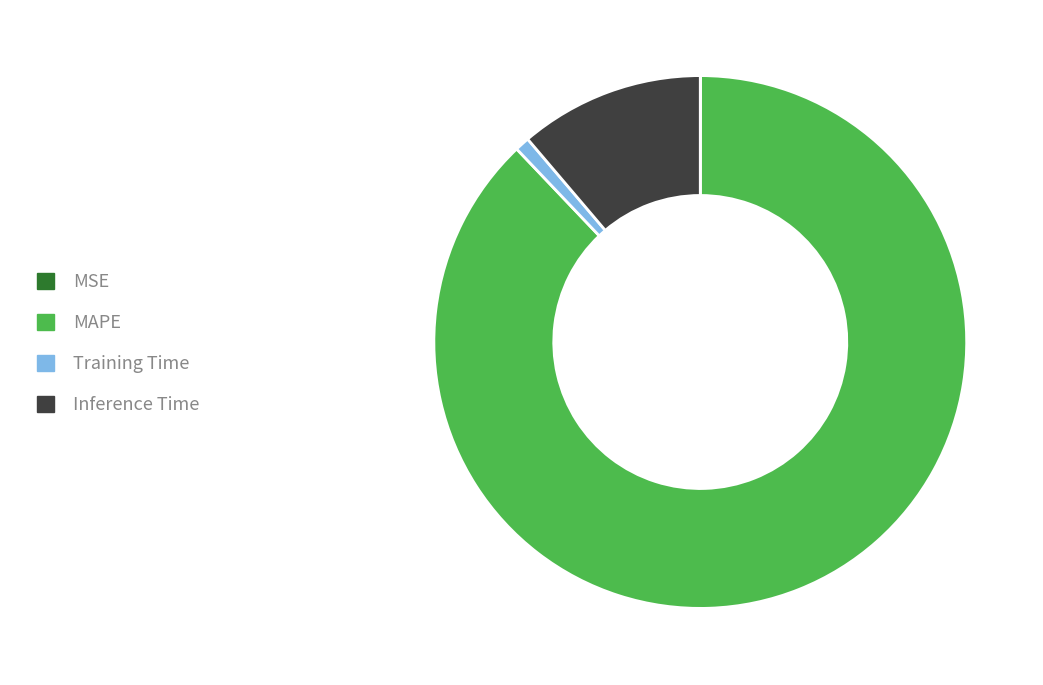

Which category has the biggest portion of the pie?

MAPE